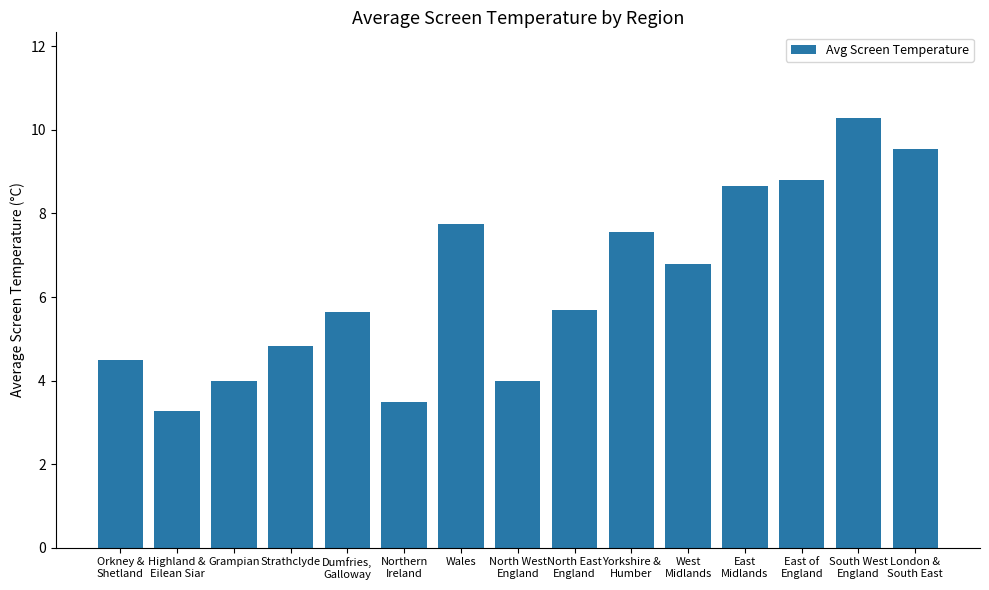

The chart shows a value of 0.7 at Highland &
Eilean Siar. True or false?

False